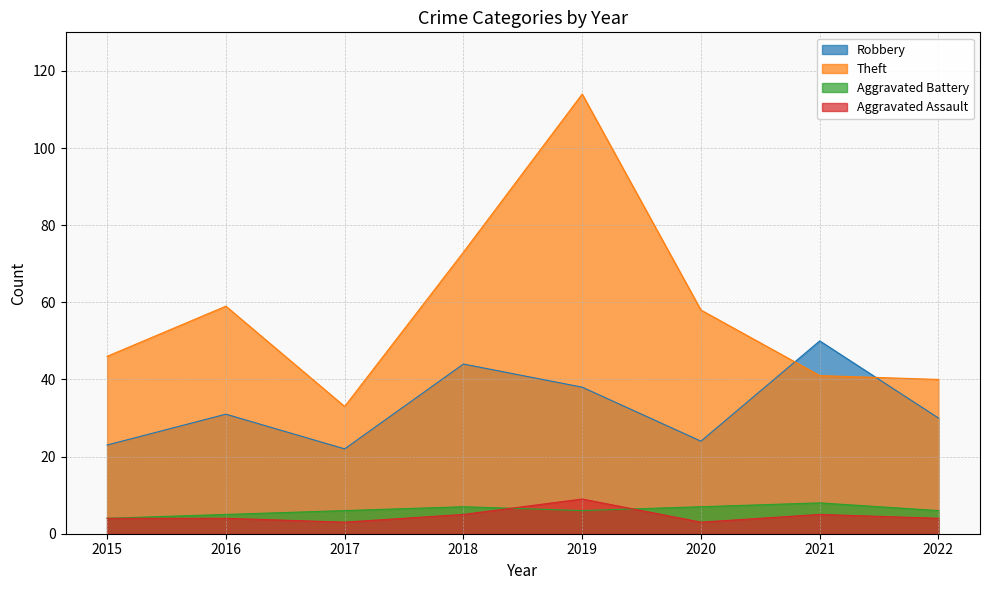

The value of Robbery at 2018 is 44. True or false?

True